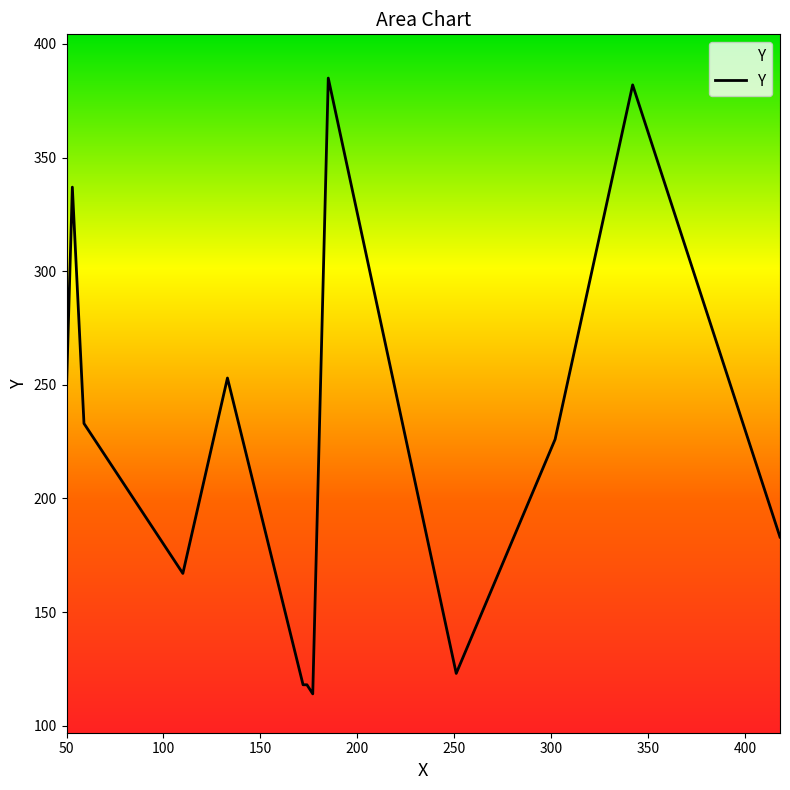

What is the maximum value shown in the chart?

385